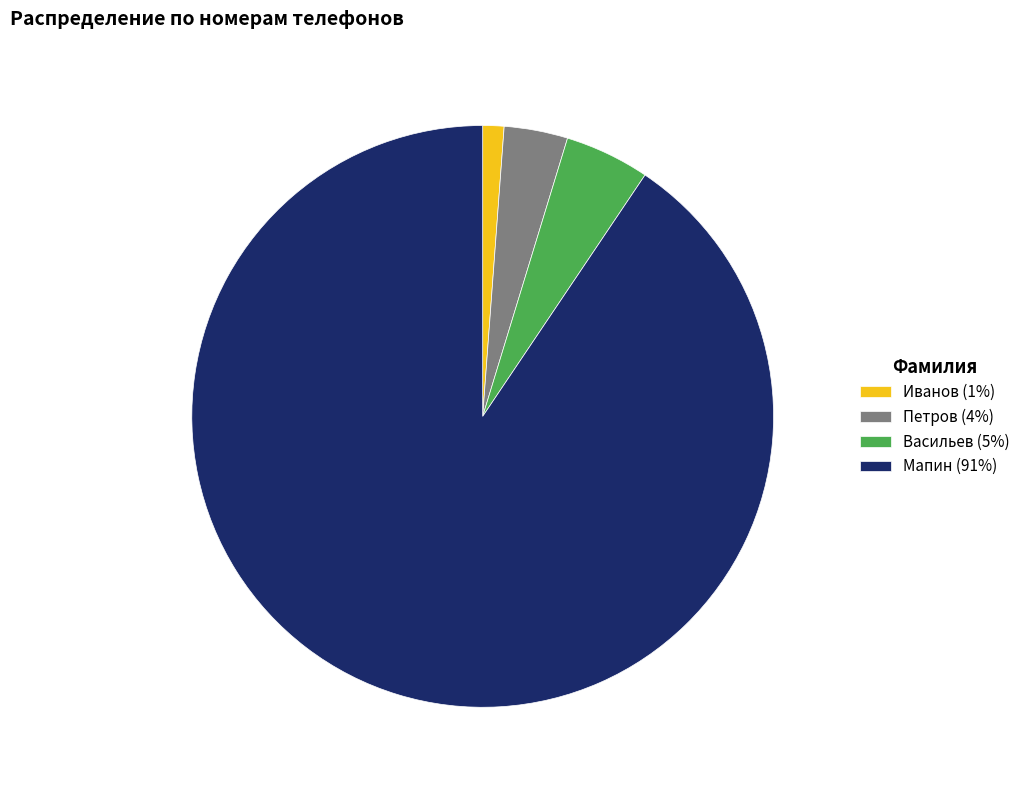

Is it true that Мапин is 91% of the pie?

True